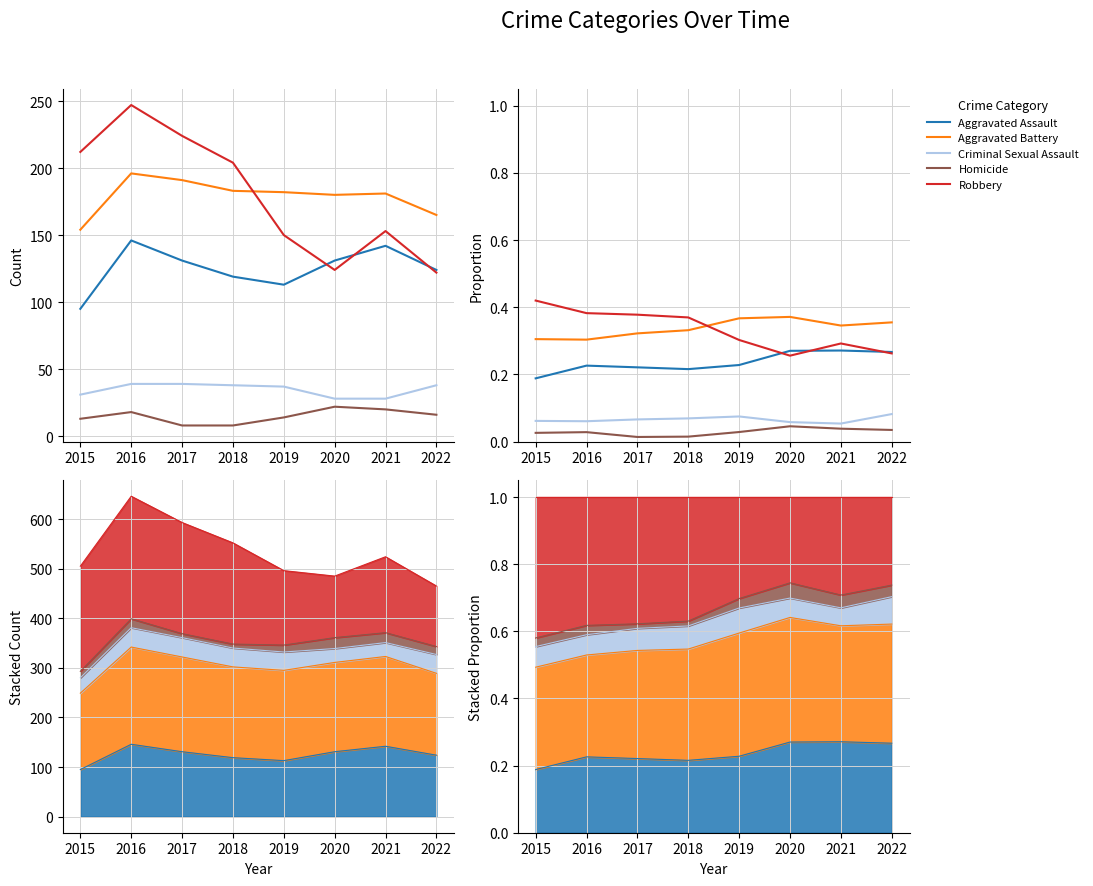

True or false: Aggravated Battery has more than 1 interior local peaks.

False